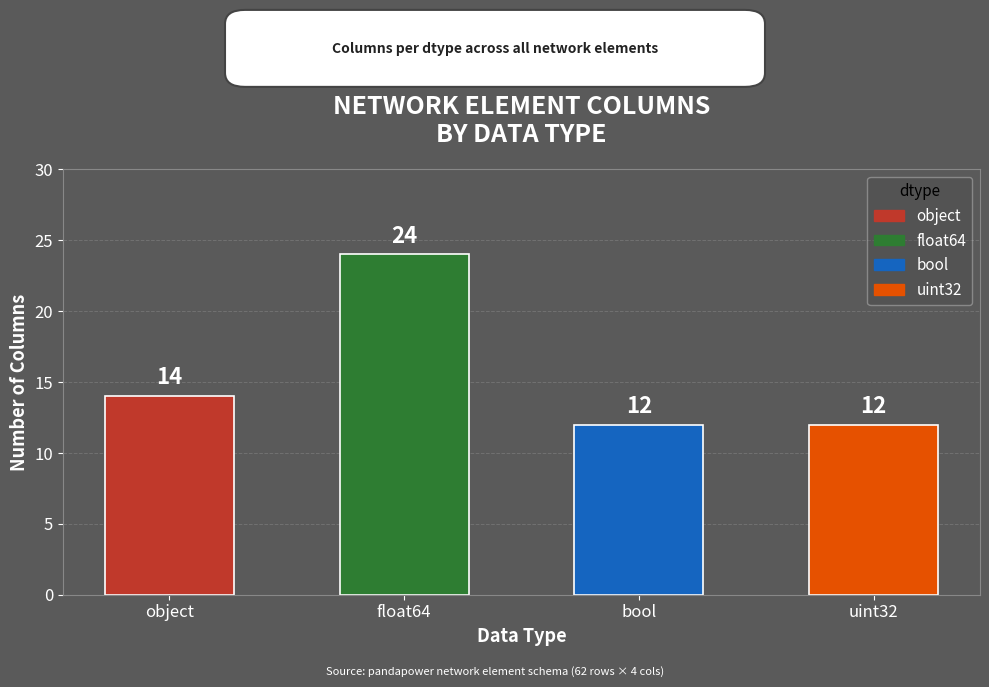

How many data points are less than 14?

2